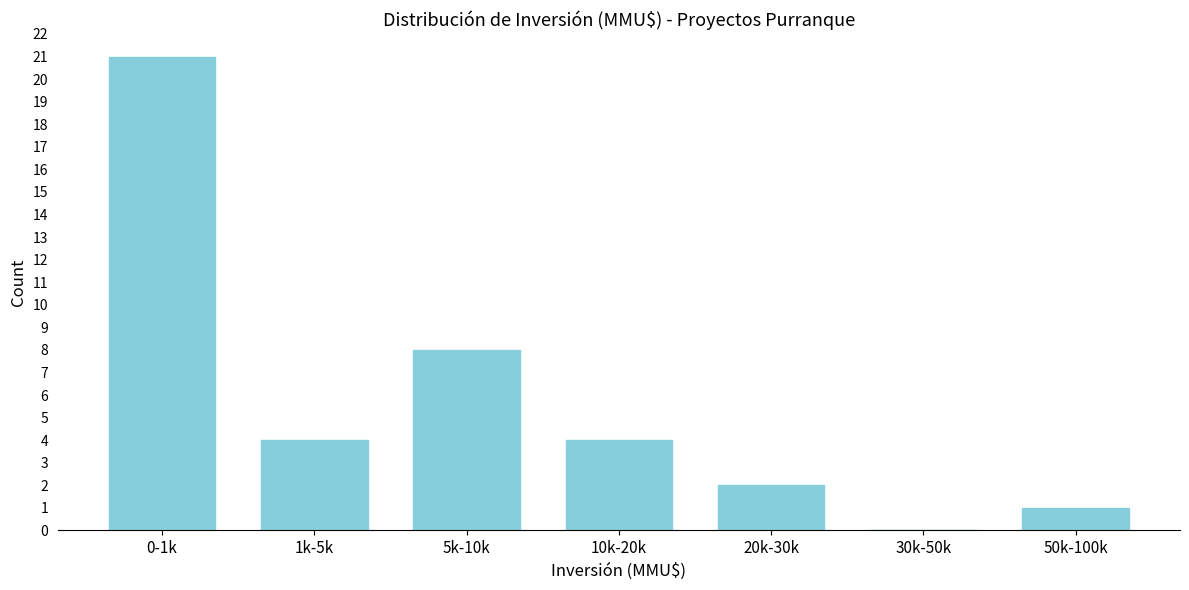

Reading right to left, transcribe all the data shown in this chart.

50k-100k=1	30k-50k=0	20k-30k=2	10k-20k=4	5k-10k=8	1k-5k=4	0-1k=21